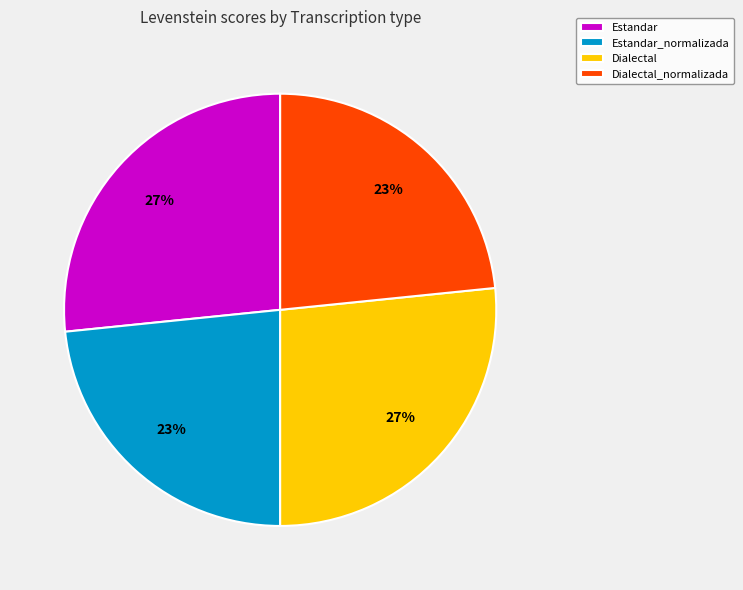

What percentage is the Dialectal_normalizada slice, to the nearest percent?

23%